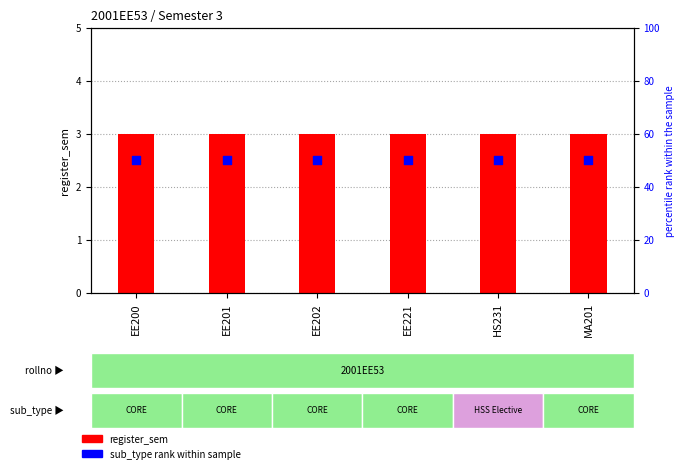

What are all the series names shown in the legend?

register_sem, sub_type rank